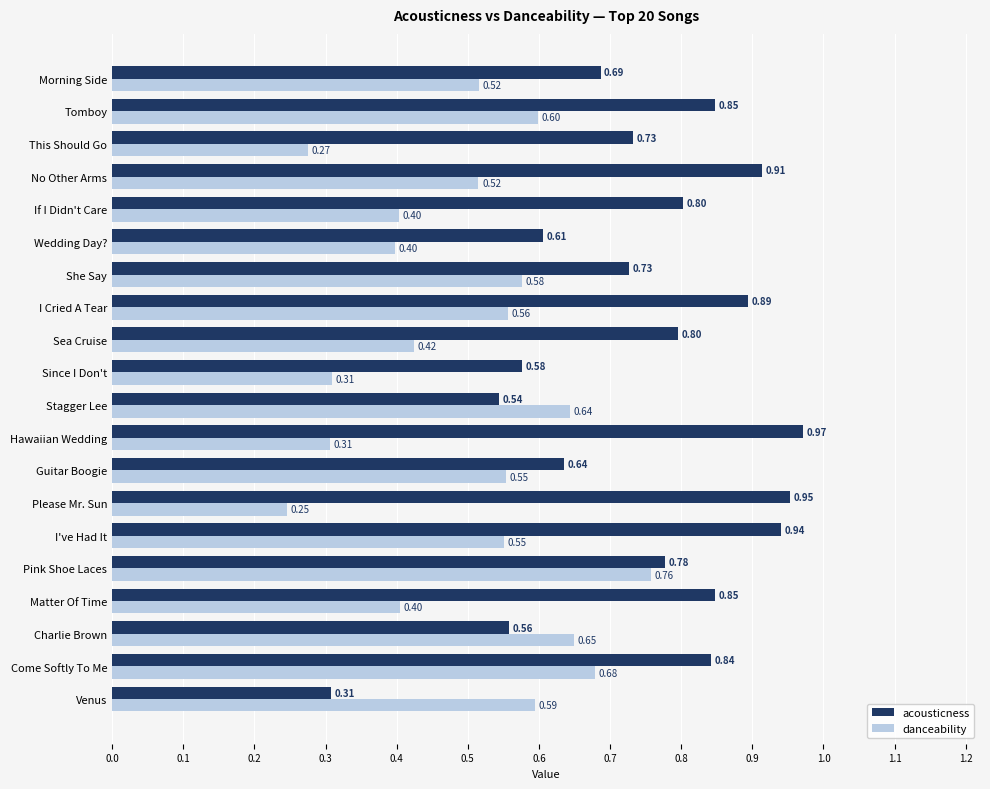

List the series in order of their overall mean, highest first.

acousticness, danceability